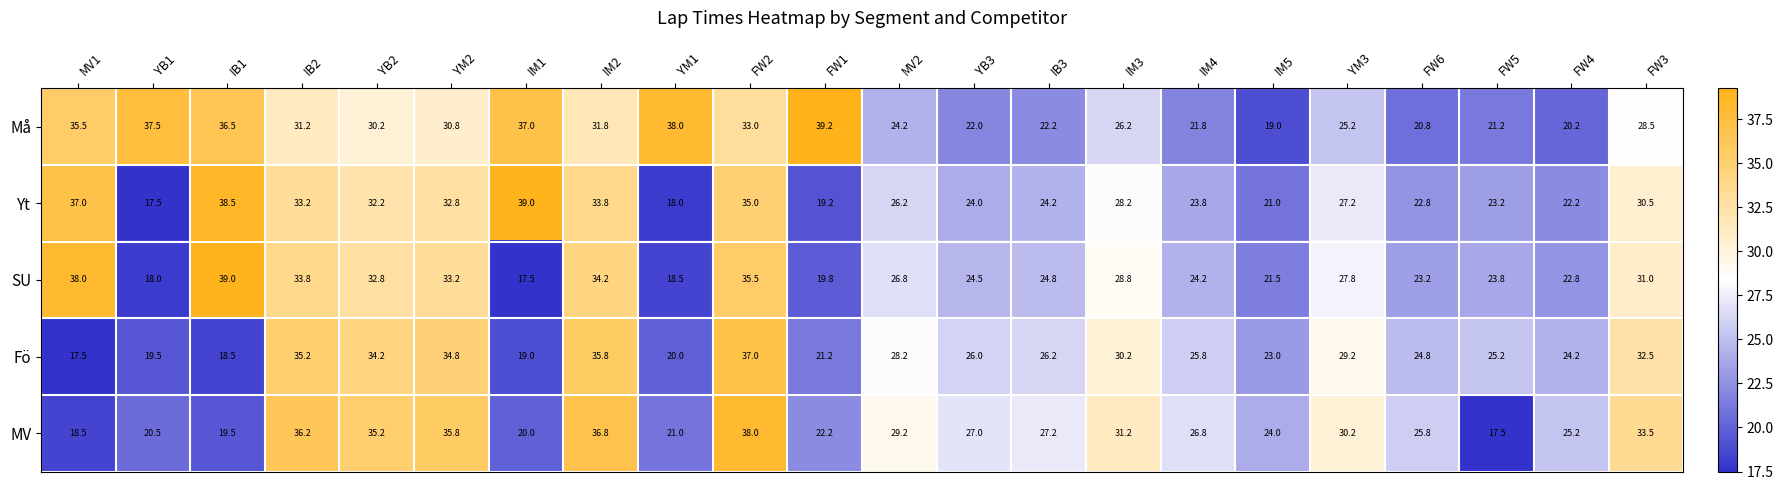

What is the difference between the maximum and minimum values in the Yt series?

21.5